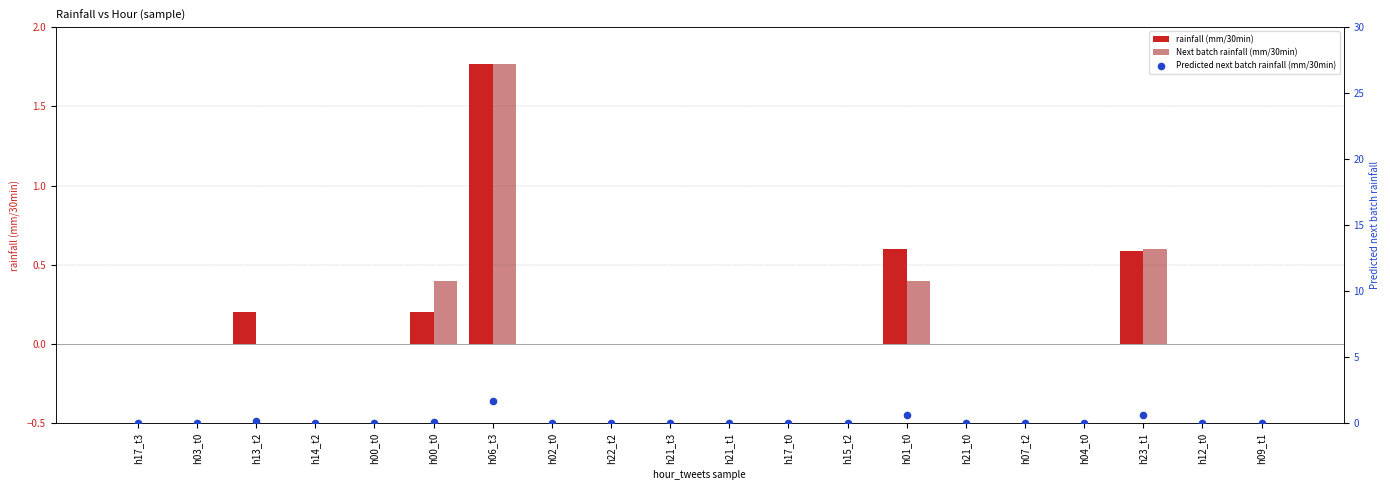

Which series has the largest Y range (max minus min)?

rainfall (mm/30min)